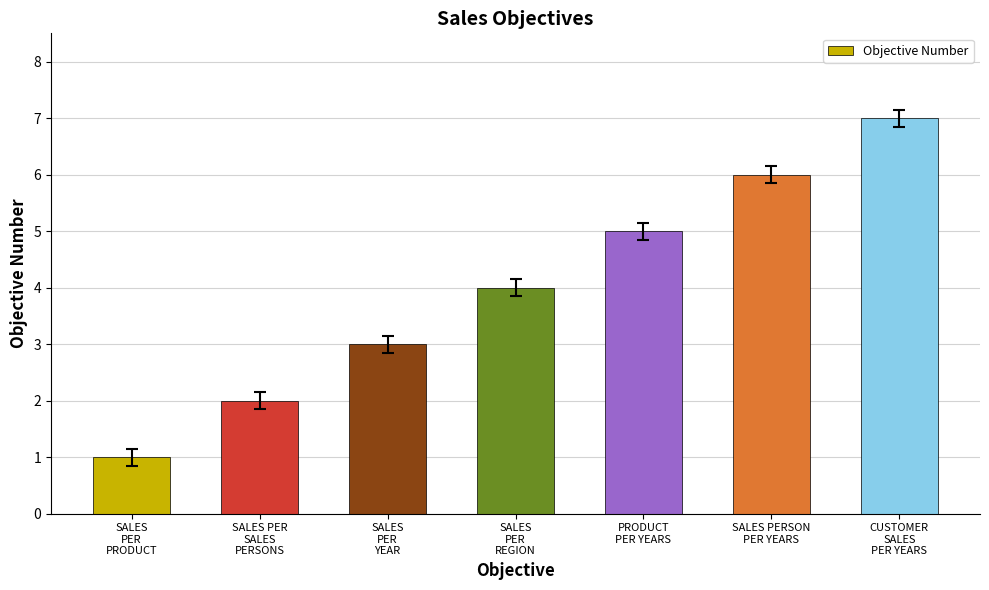

Rank the categories by value from lowest to highest.

SALES
PER
PRODUCT, SALES PER
SALES
PERSONS, SALES
PER
YEAR, SALES
PER
REGION, PRODUCT
PER YEARS, SALES PERSON
PER YEARS, CUSTOMER
SALES
PER YEARS